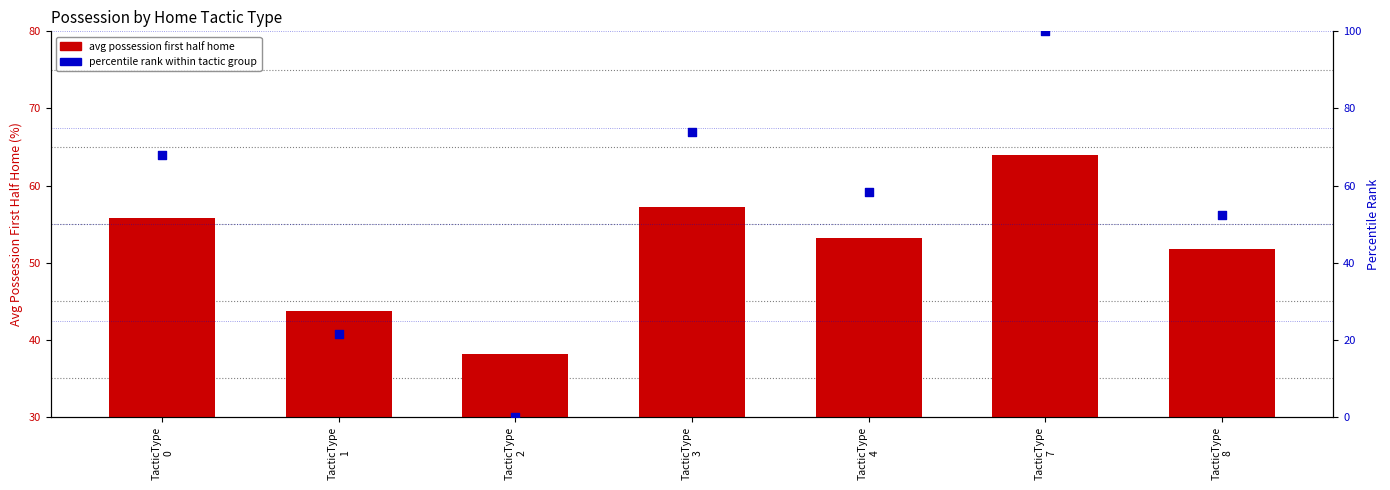

Which series has the largest total across all categories?

percentile rank within tactic group